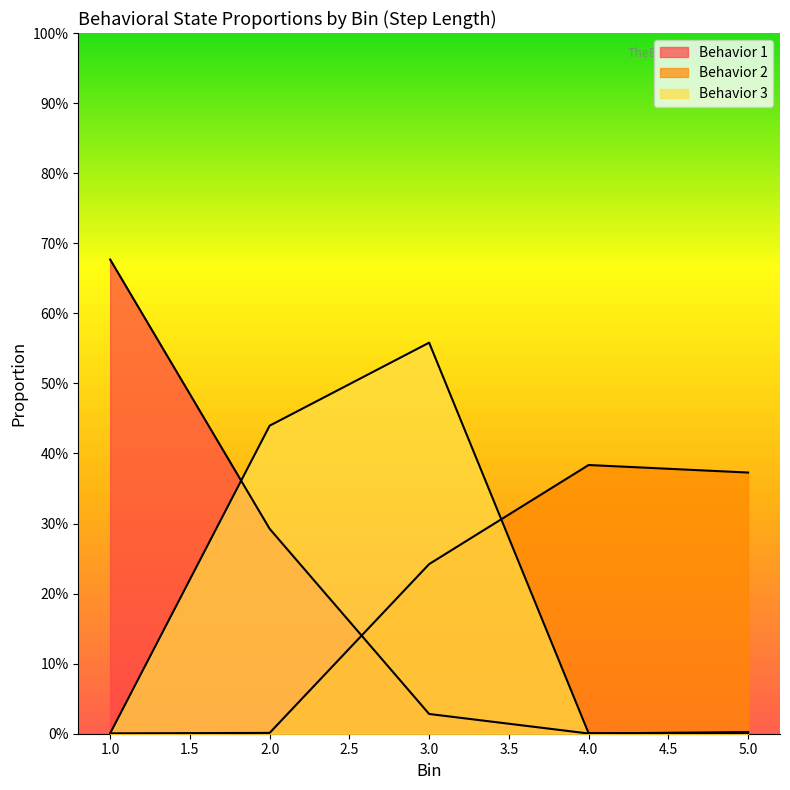

Is the value of Behavior 2 at 3 greater than the value of Behavior 1 at 3?

Yes